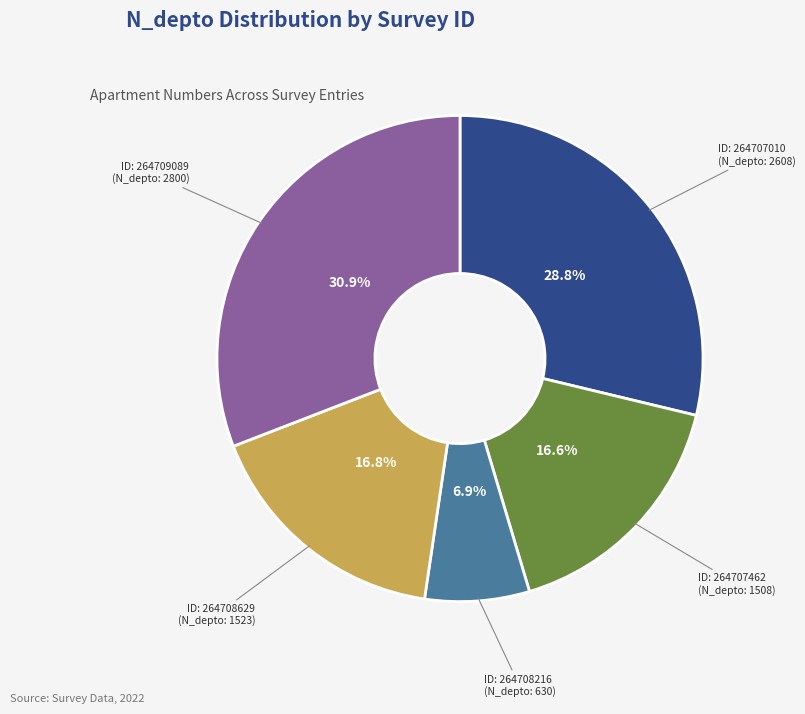

Does any single category account for the majority?

No